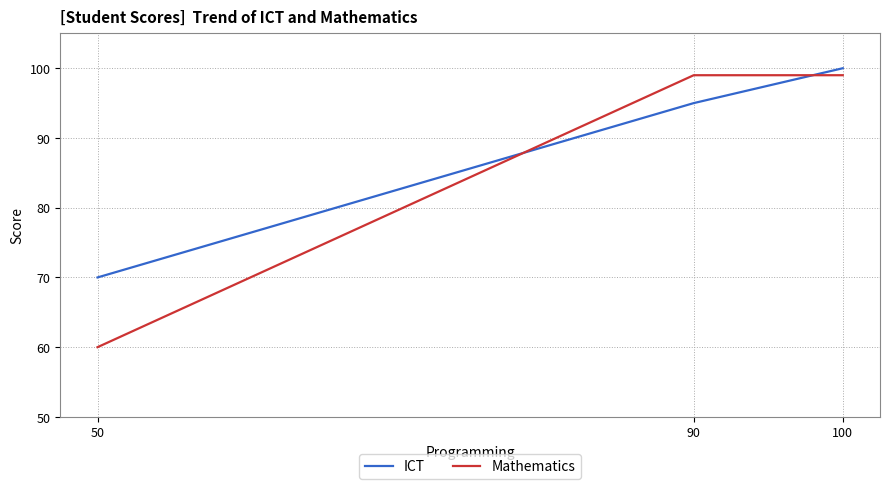

What is the sum of all ICT values?

265